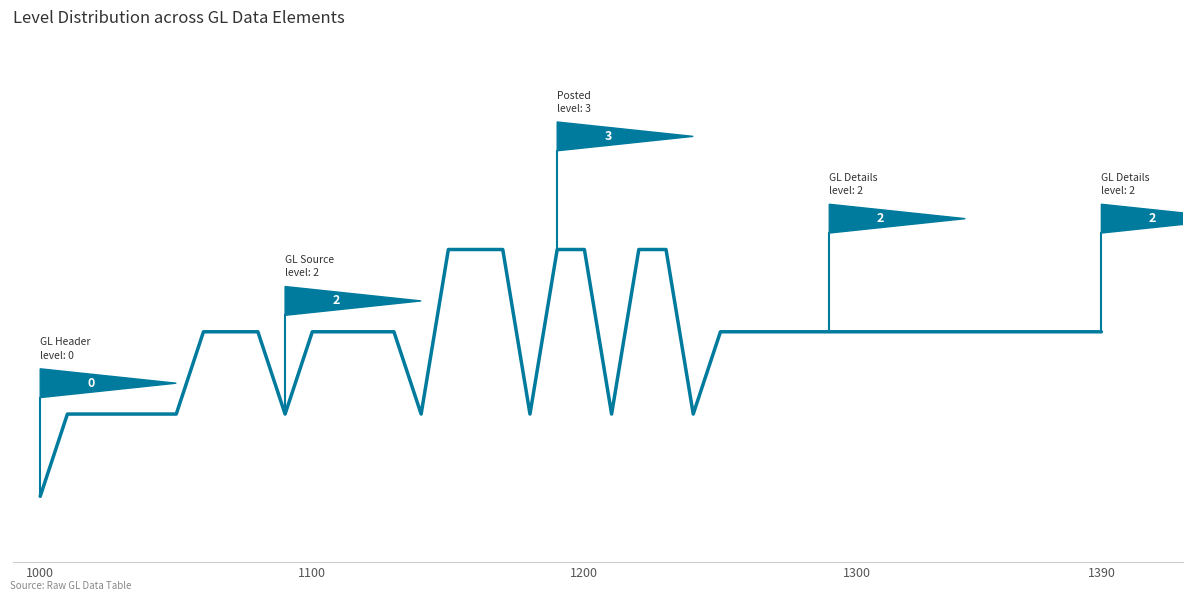

Count the values in the range 1 to 2.

32